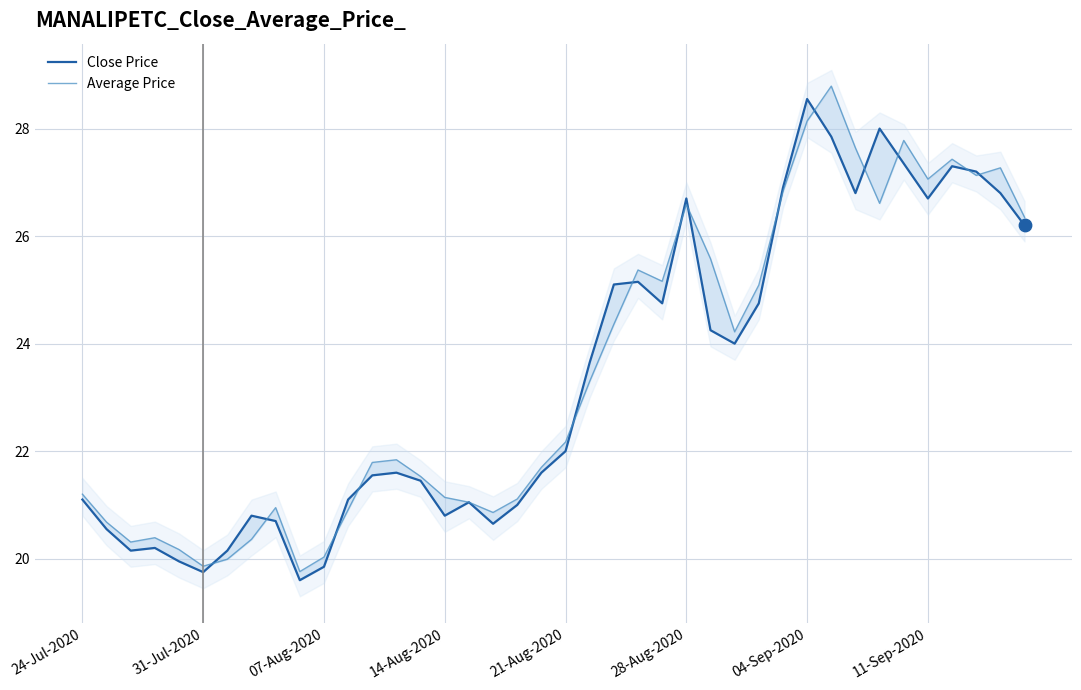

Which series has the largest total across all categories?

Average Price